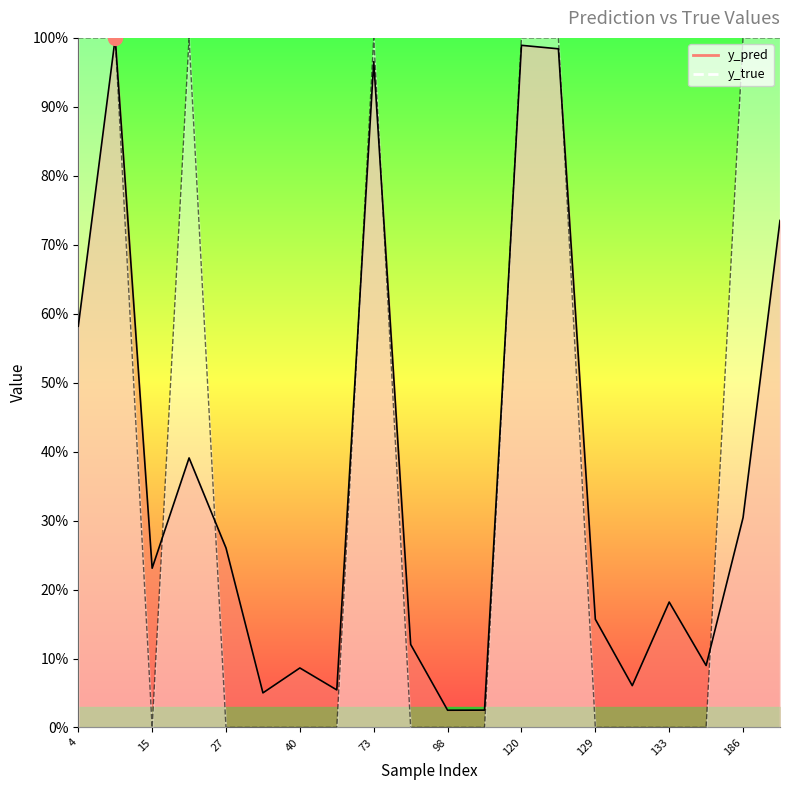

How many times do y_pred and y_true cross each other?

8